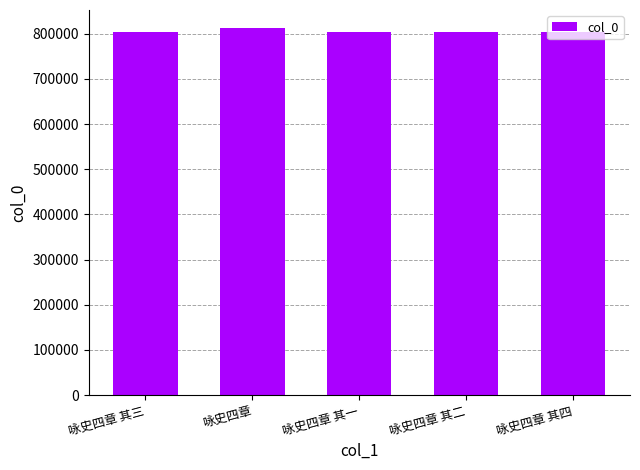

What is the average value?

804967